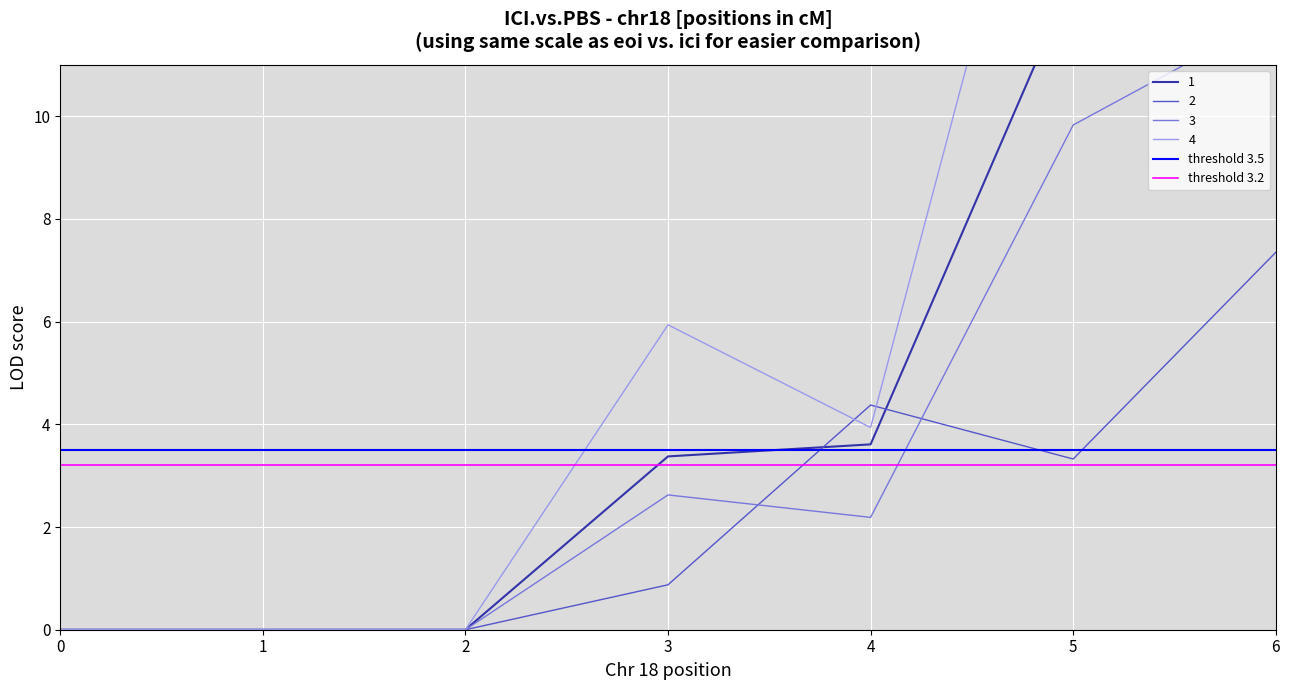

The threshold 3.5 series shows 3.5 at 0. True or false?

True